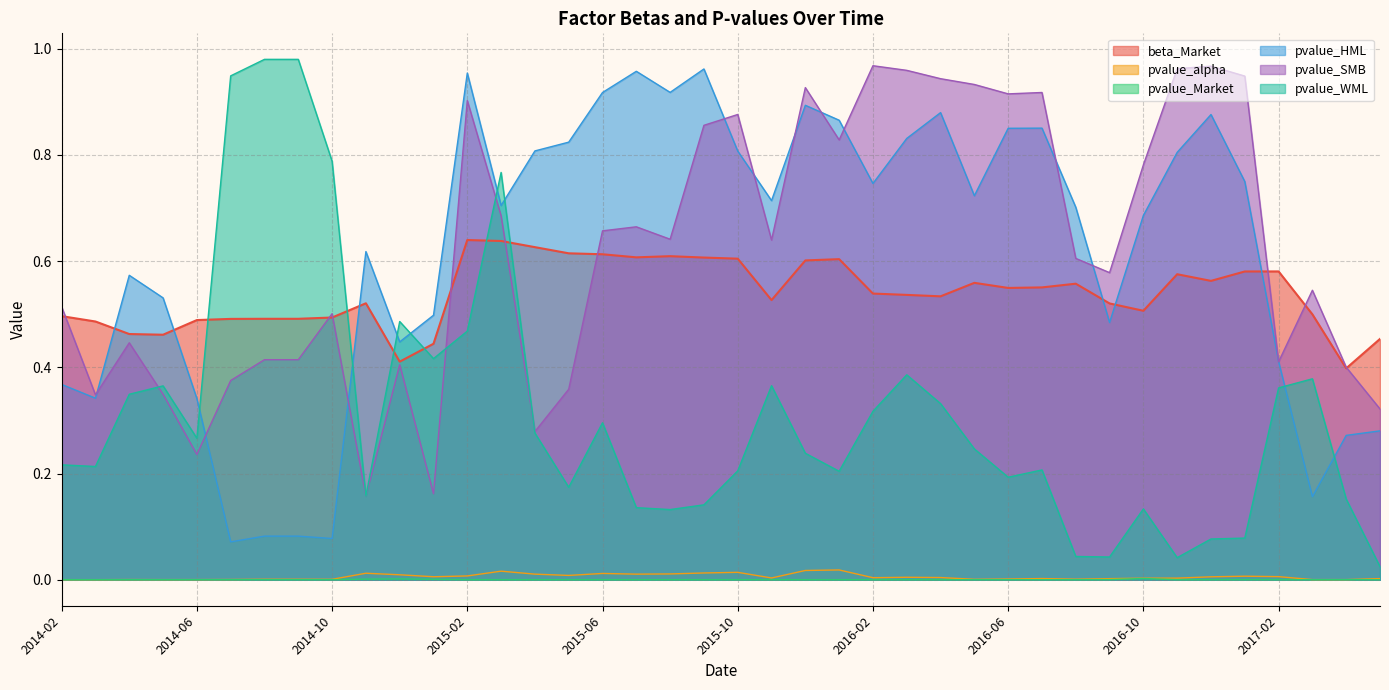

How many lines are shown in the chart?

6